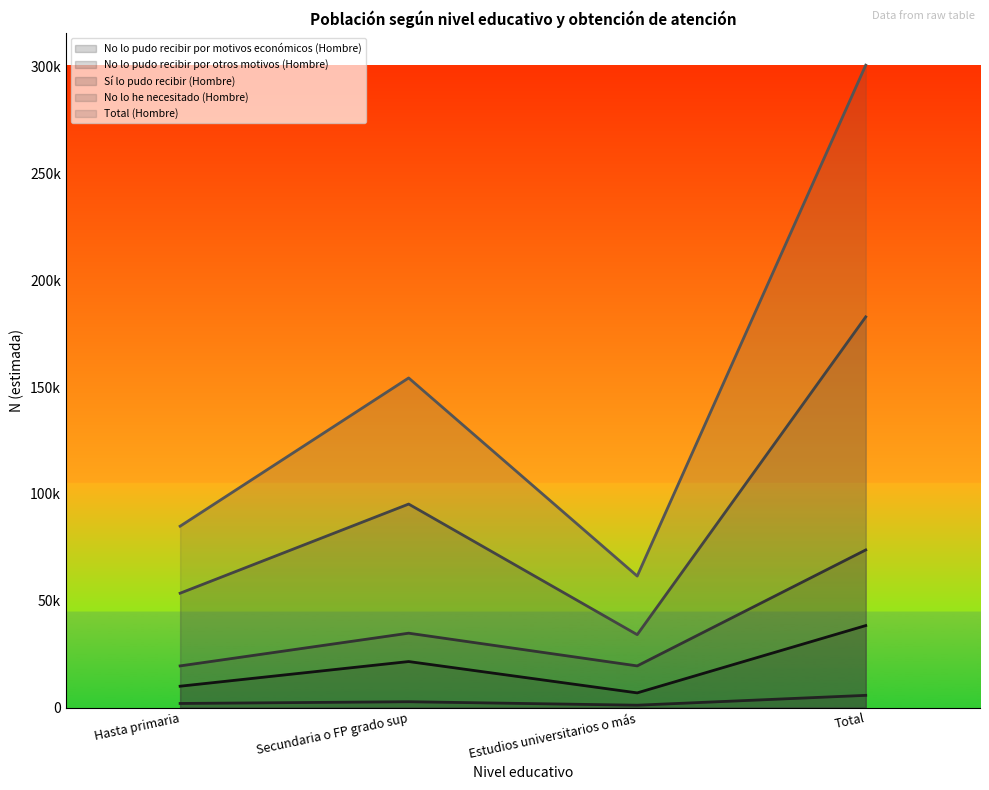

Reading left to right, list all the values displayed in this chart.

No lo pudo recibir por motivos económicos (Hombre): 9983	21534	6859	38377
No lo pudo recibir por otros motivos (Hombre): 1903	2714	1086	5703
Sí lo pudo recibir (Hombre): 19491	34813	19493	73797
No lo he necesitado (Hombre): 53540	95281	34126	182948
Total (Hombre): 84918	154342	61564	300824